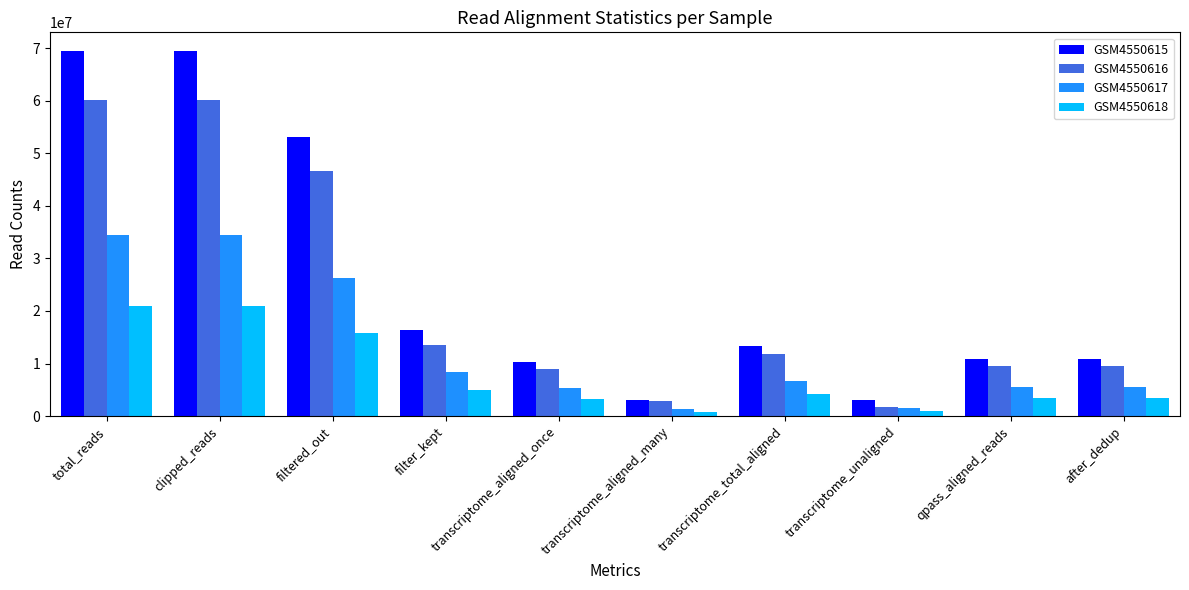

At how many categories does at least one series exceed 31115219?

3